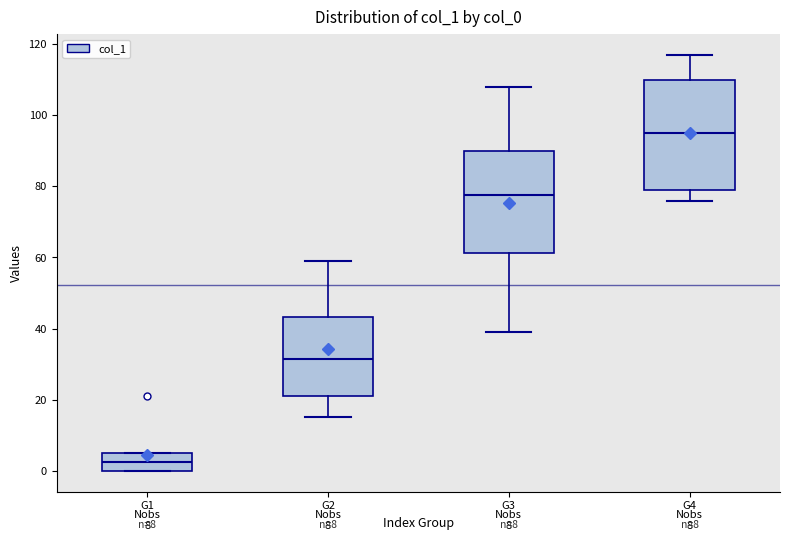

Which box is the tallest, from its lower edge to its upper edge?

G4